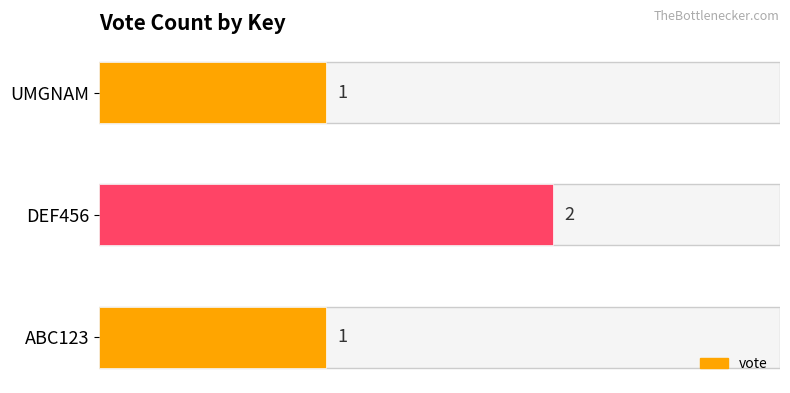

What is the greatest value displayed?

2